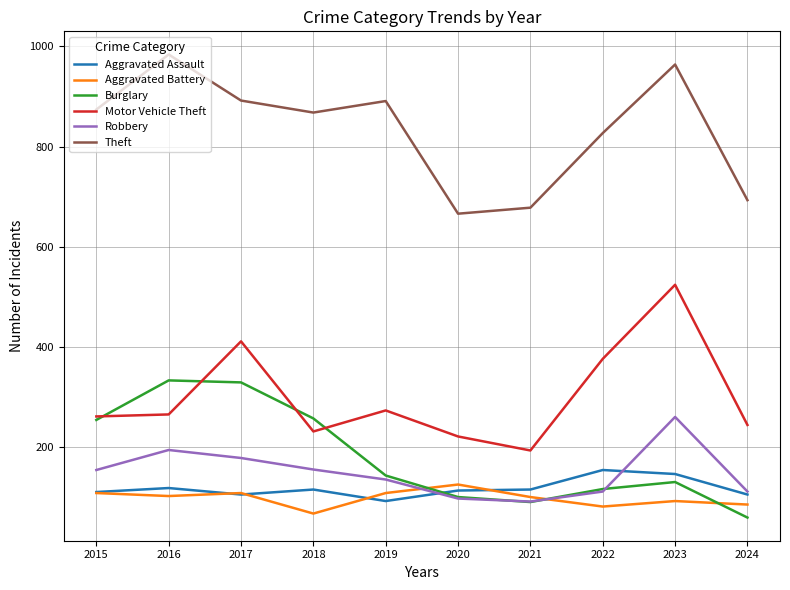

Where does the Aggravated Assault series first go above 115?

2016